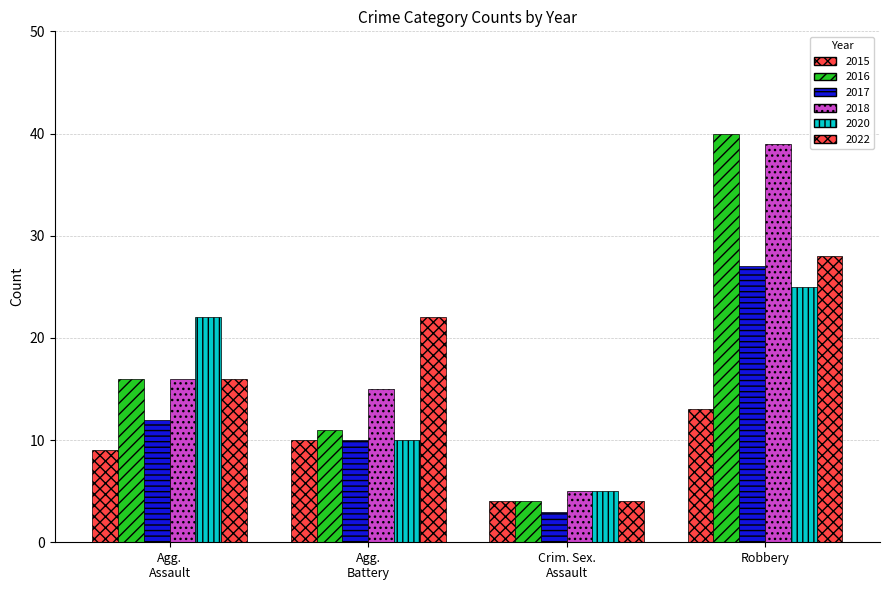

How many series are shown in this chart?

6